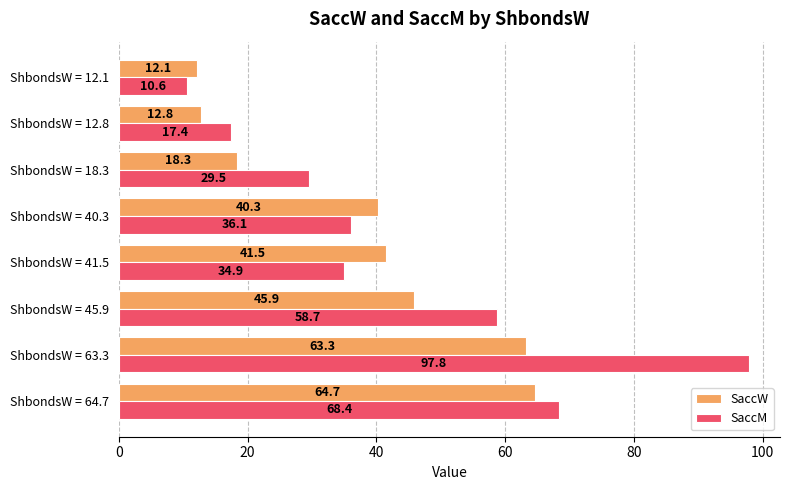

True or false: SaccM has a value of 34.9 at ShbondsW = 41.5.

True